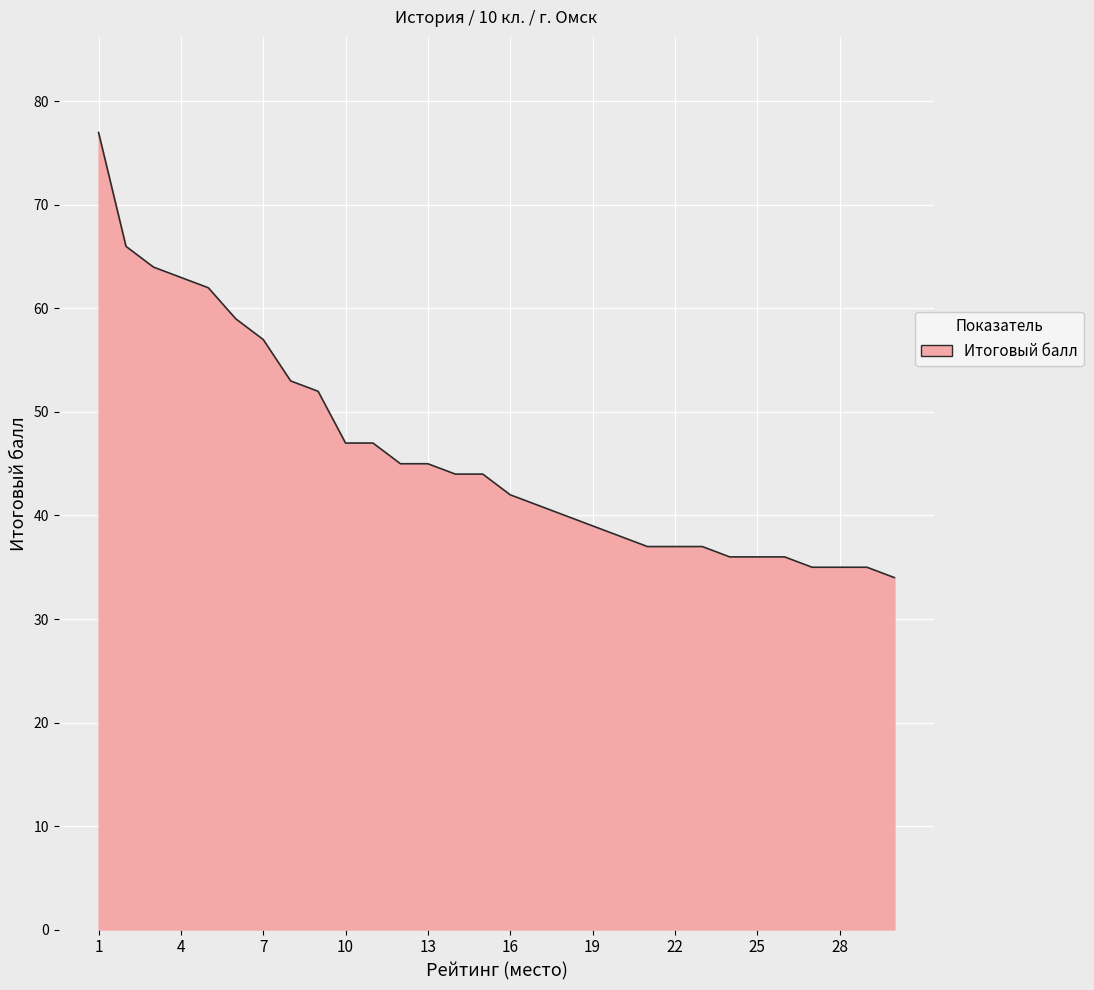

What is the minimum value shown in the chart?

34